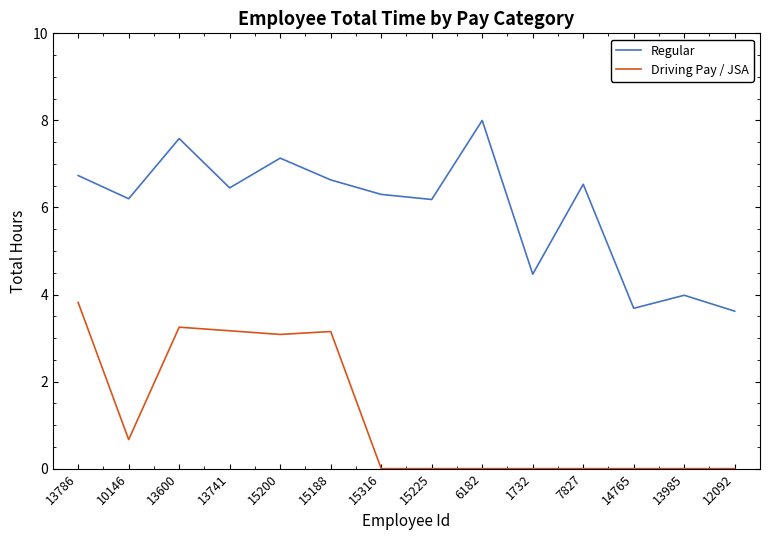

Which series has the widest spread of values?

Regular